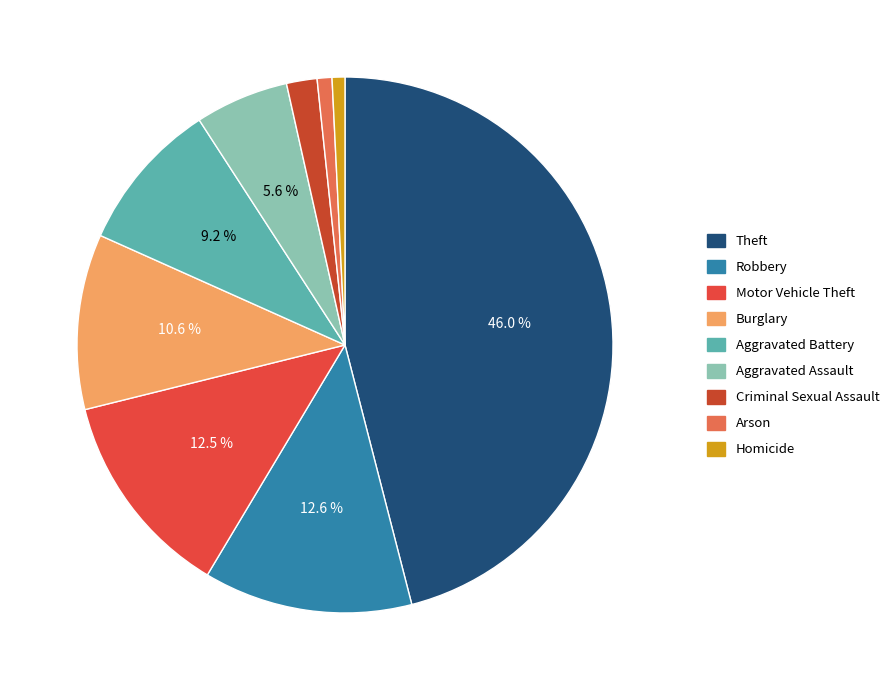

Is there a majority slice in this chart?

No